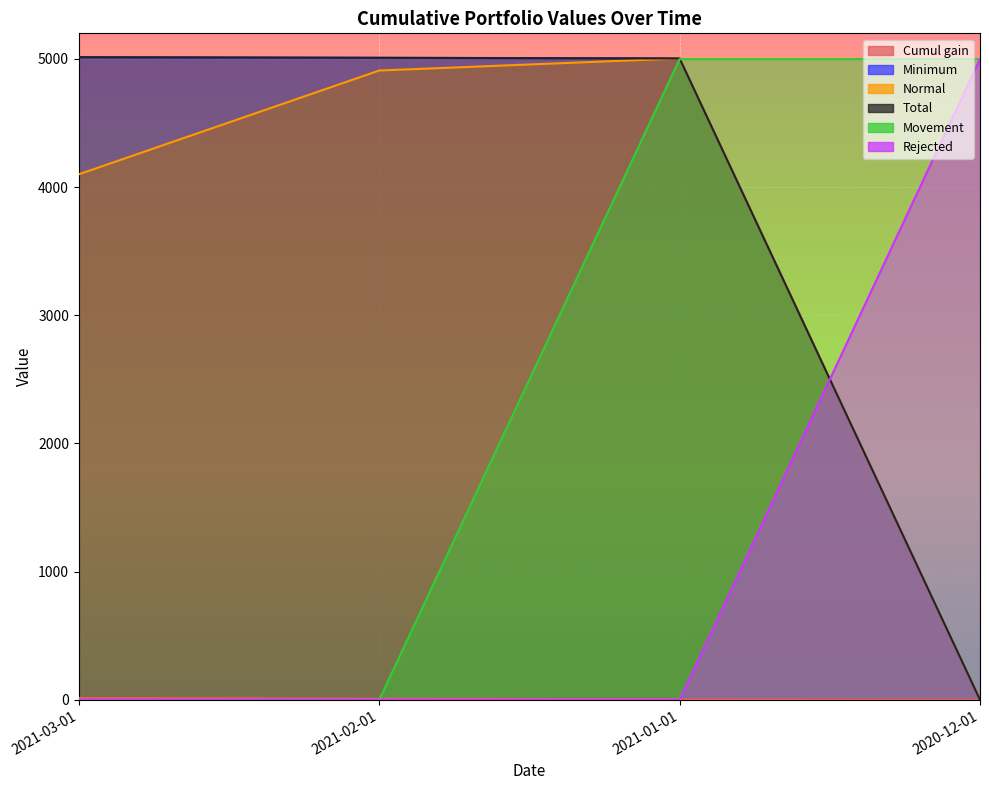

At which category is the sum across all series the highest?

2021-01-01